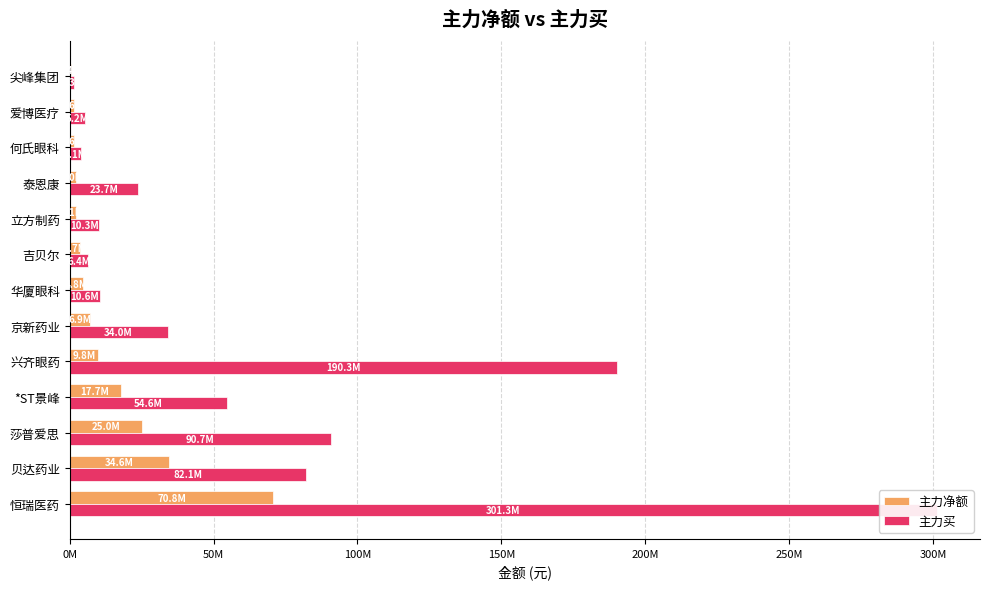

Is the value of 主力买 at 兴齐眼药 greater than the value of 主力净额 at 兴齐眼药?

Yes